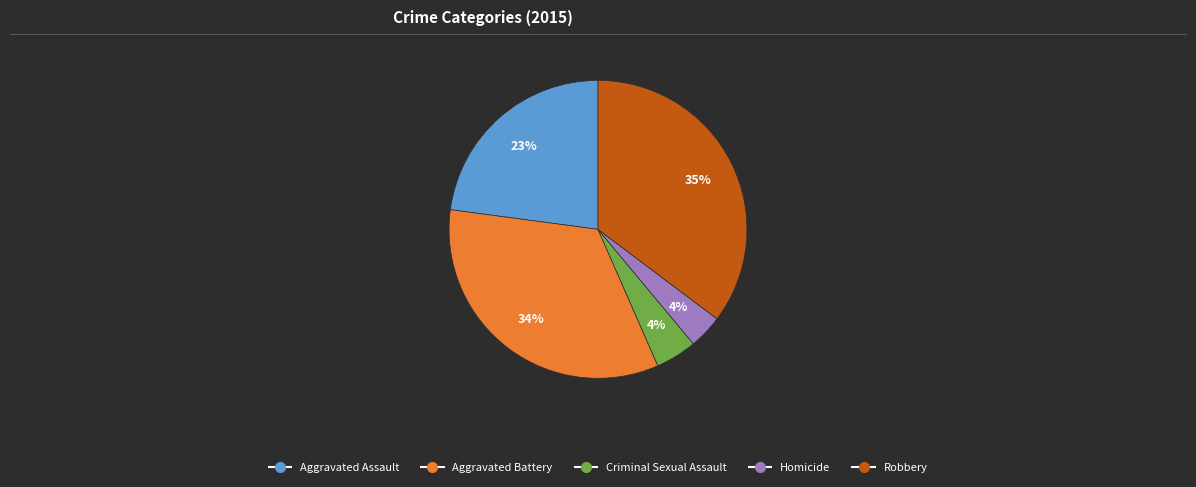

Between Aggravated Assault and Criminal Sexual Assault, which is larger?

Aggravated Assault